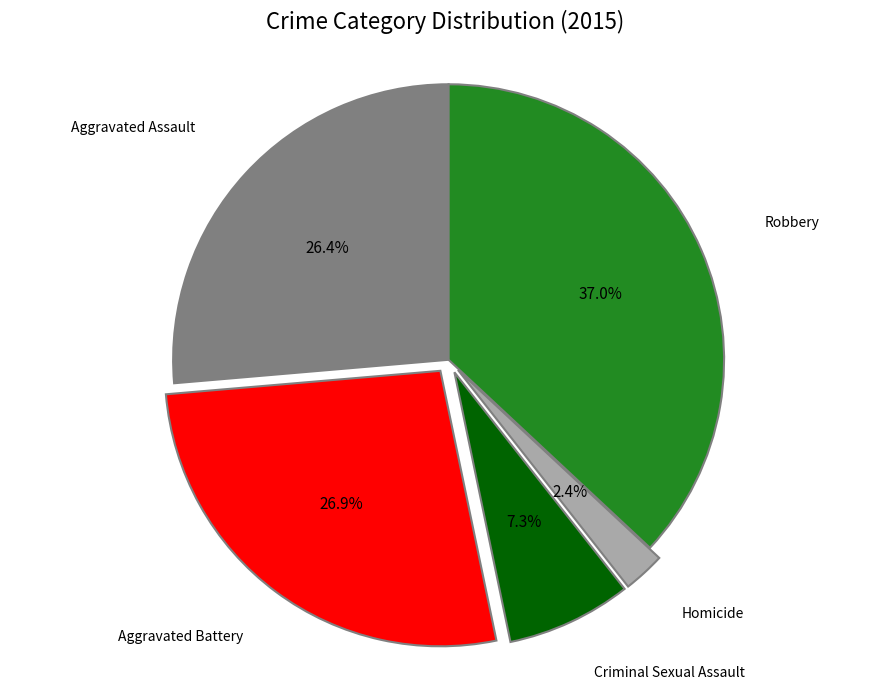

Does any single category account for the majority?

No